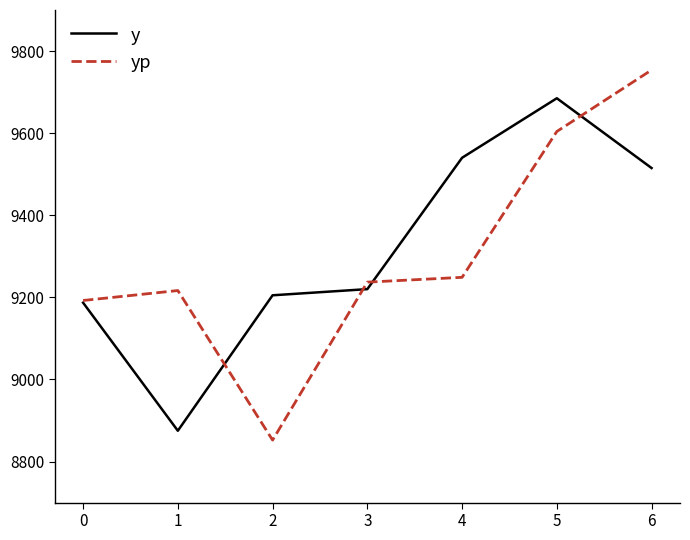

Rank the series by their maximum value, from highest to lowest.

yp, y